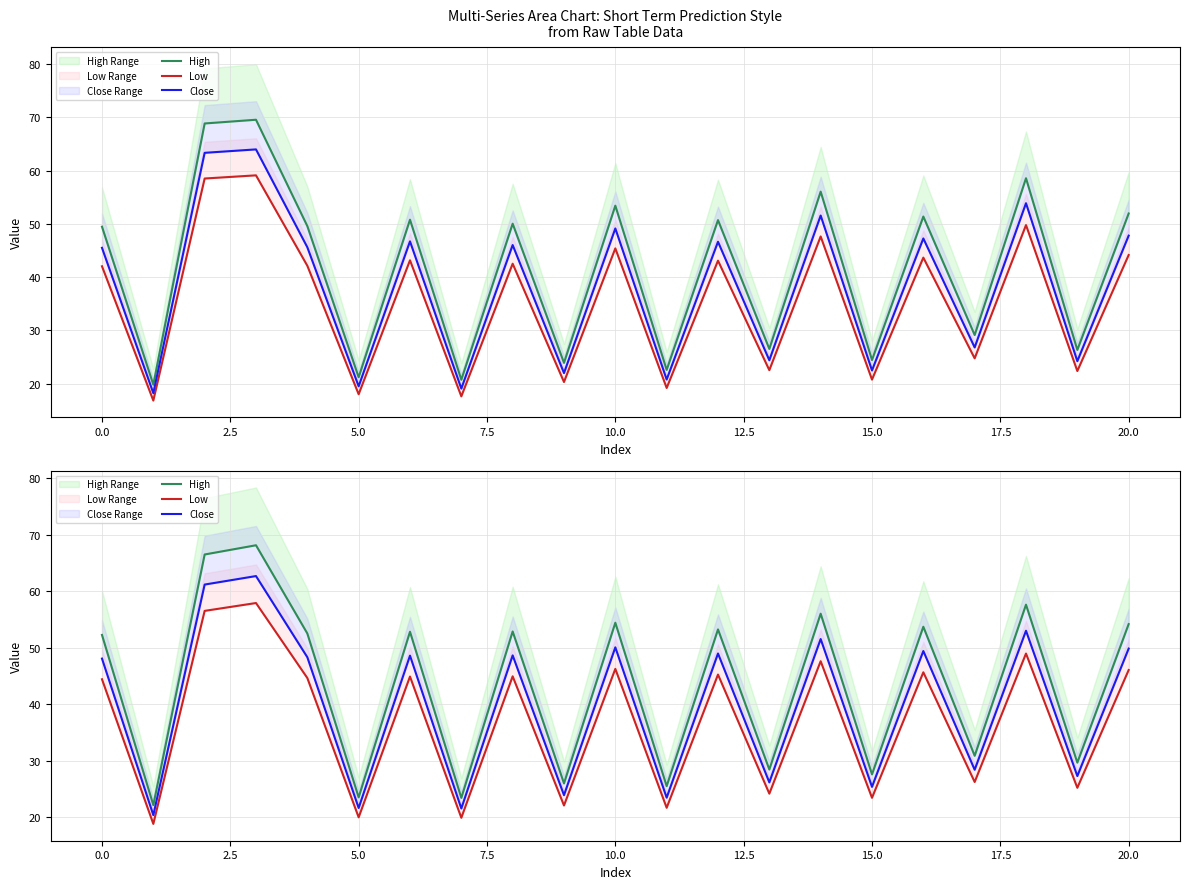

What is the difference between the second highest and second lowest values in the Close series?

39.6